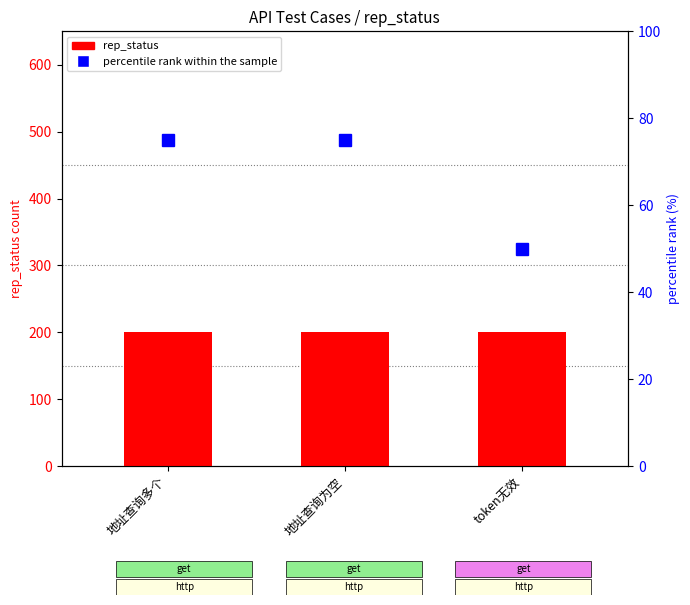

What value does the percentile rank within the sample series have at 地址查询为空, to the nearest 10?

80